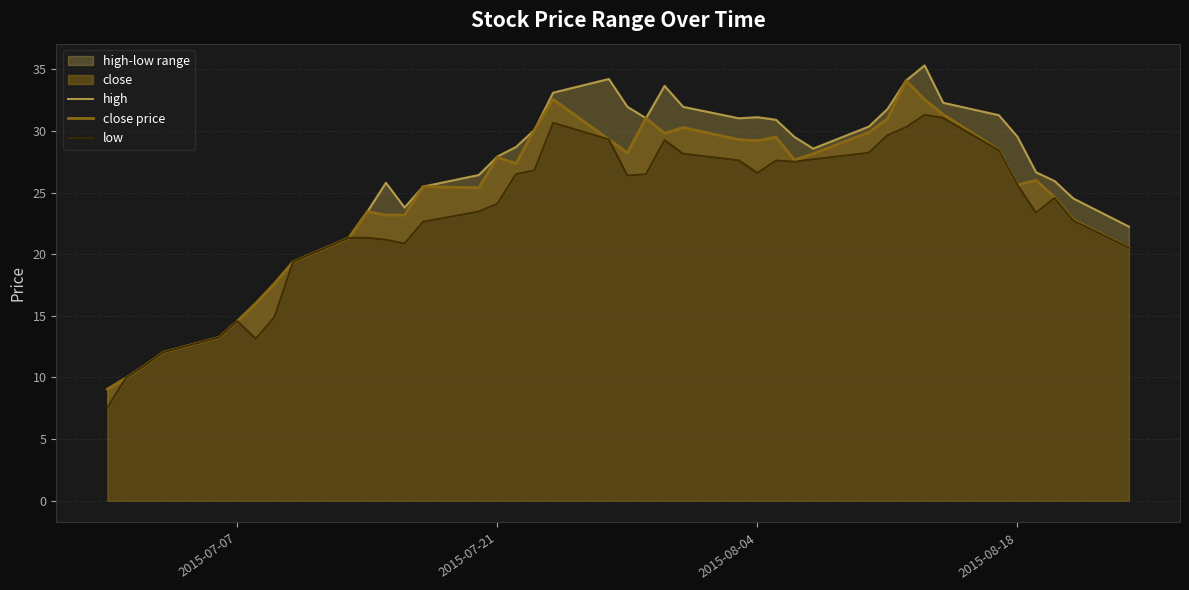

Which series has the largest total across all categories?

high